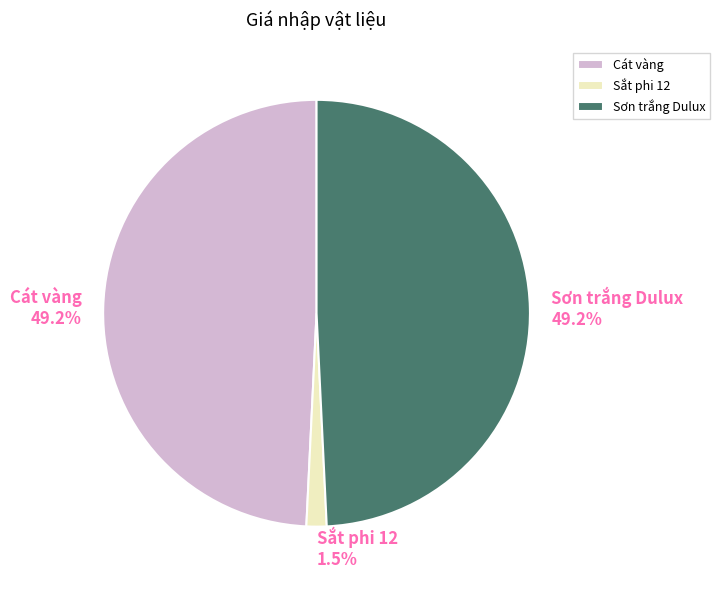

Is there a majority slice in this chart?

No